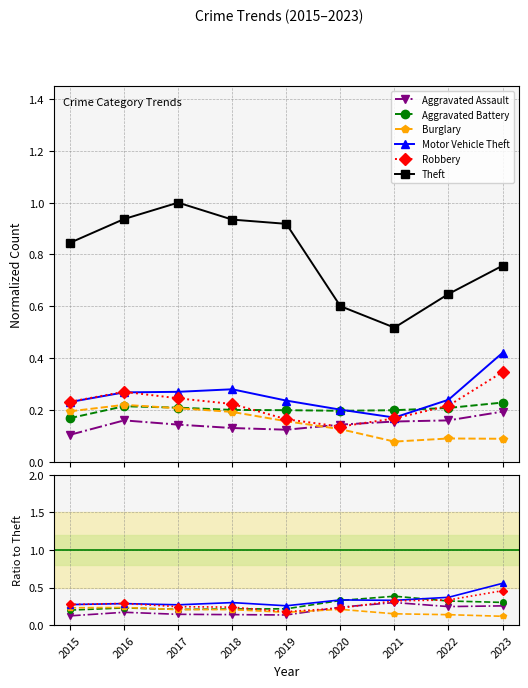

Which series has the largest range (max minus min)?

Theft